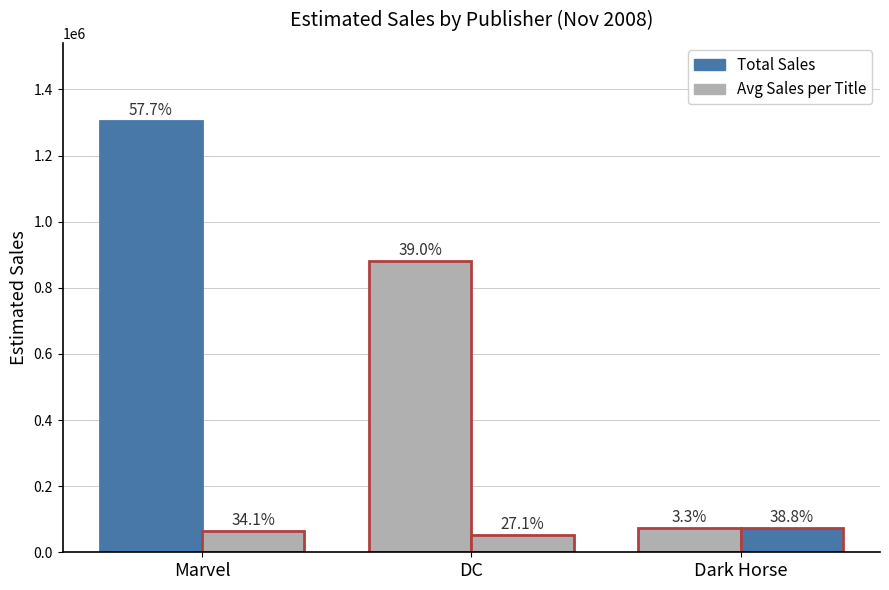

Are the bars horizontal?

No